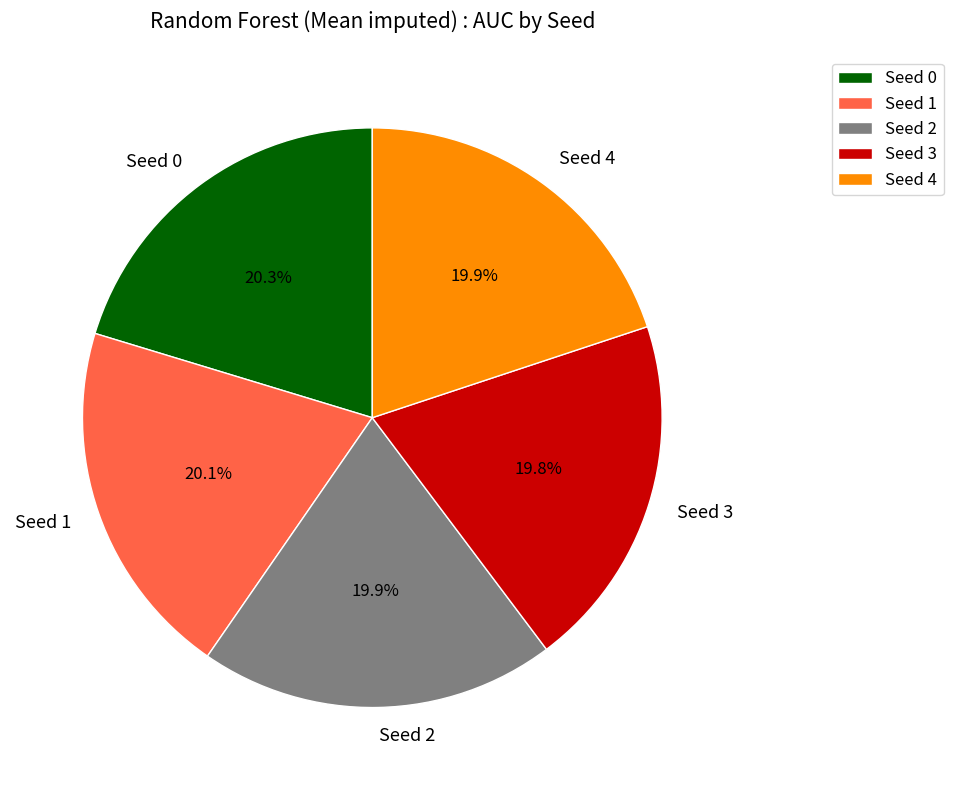

Combined, do Seed 0 and Seed 1 account for over 50%?

No